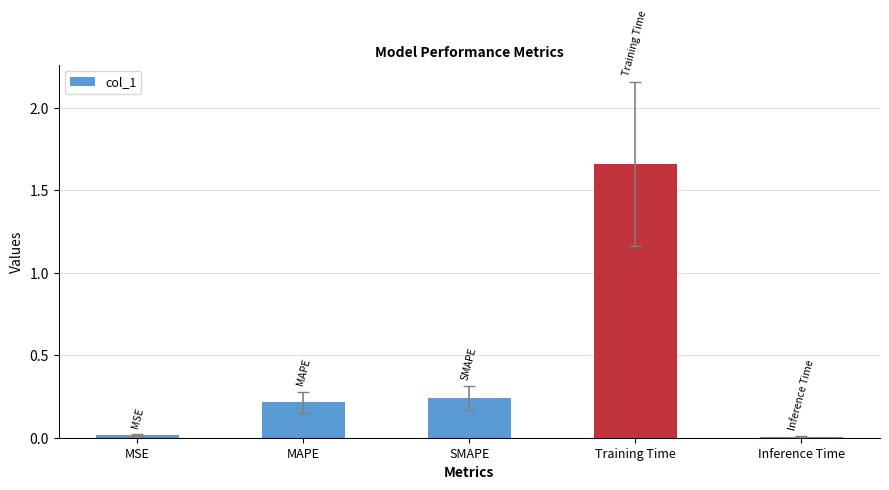

Which has a higher value, Inference Time or Training Time?

Training Time